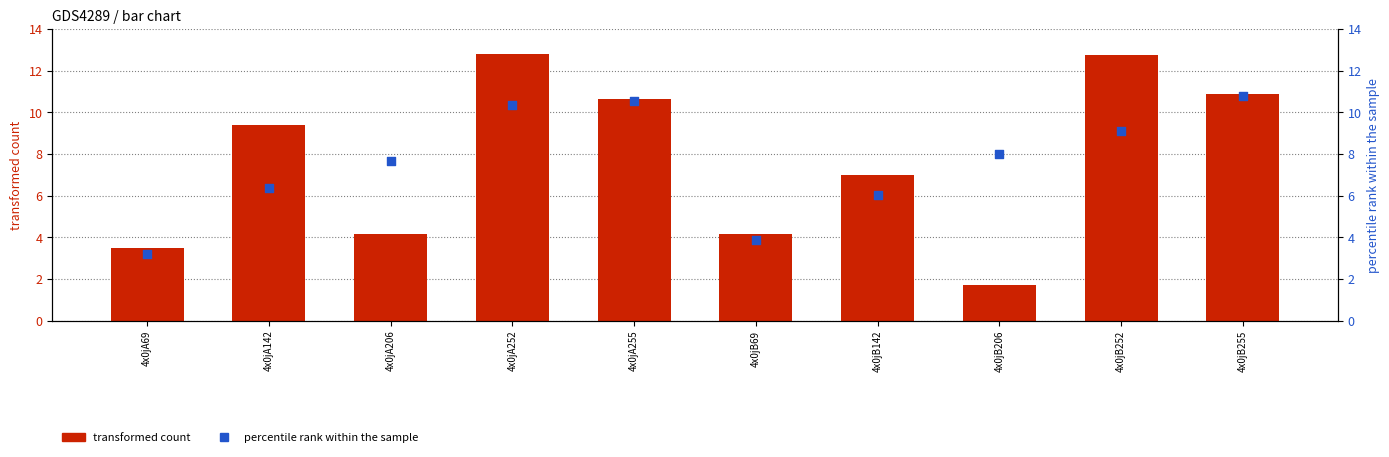

Which series contains the lowest Y value?

transformed count